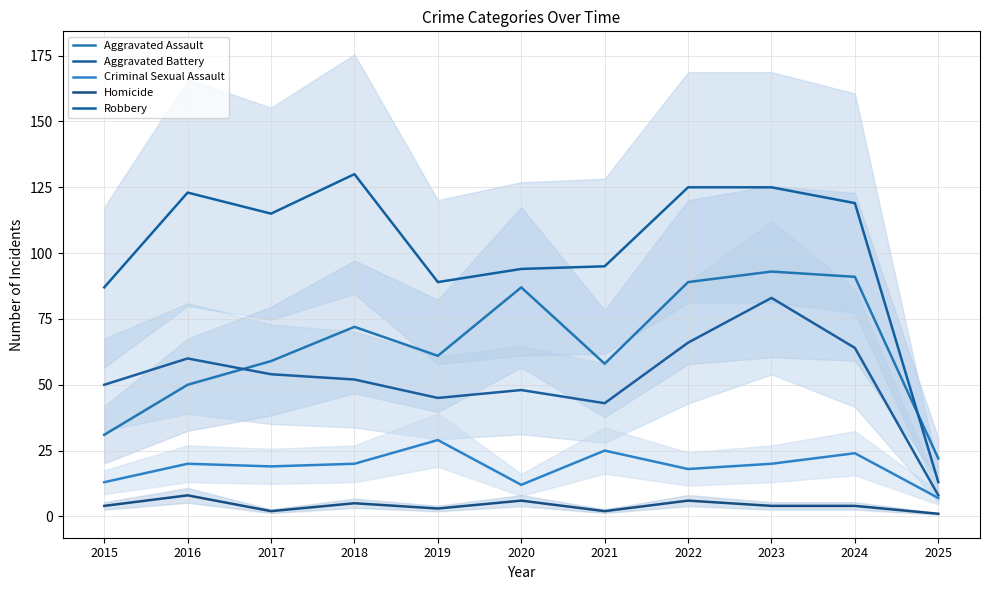

Reading right to left, transcribe all the data shown in this chart.

Aggravated Assault: 22	91	93	89	58	87	61	72	59	50	31
Aggravated Battery: 8	64	83	66	43	48	45	52	54	60	50
Criminal Sexual Assault: 7	24	20	18	25	12	29	20	19	20	13
Homicide: 1	4	4	6	2	6	3	5	2	8	4
Robbery: 13	119	125	125	95	94	89	130	115	123	87